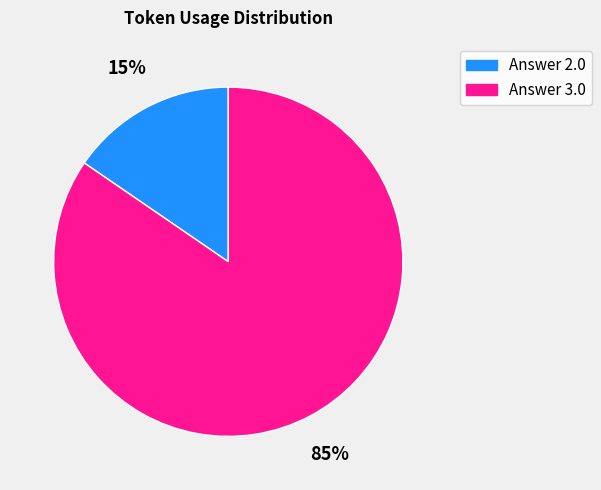

To the nearest percent, what is the average slice percentage?

50%